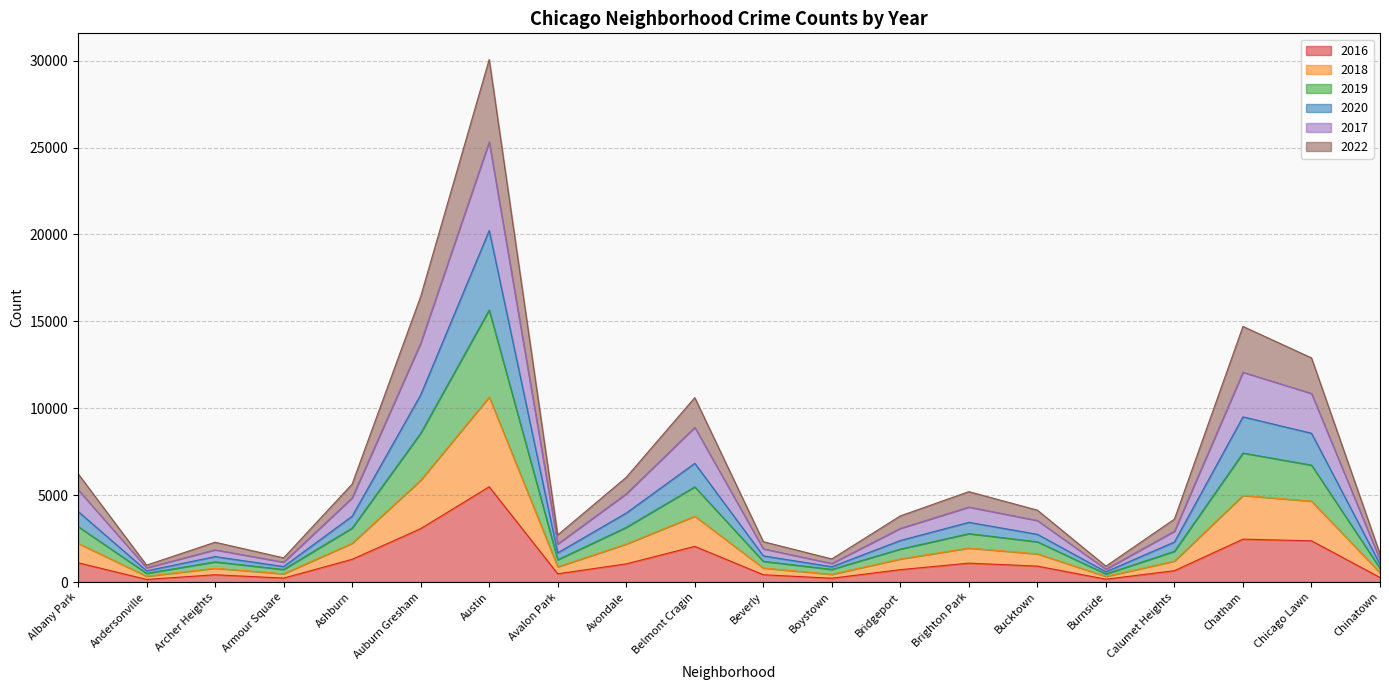

What is the total value across all series at Brighton Park?

5201